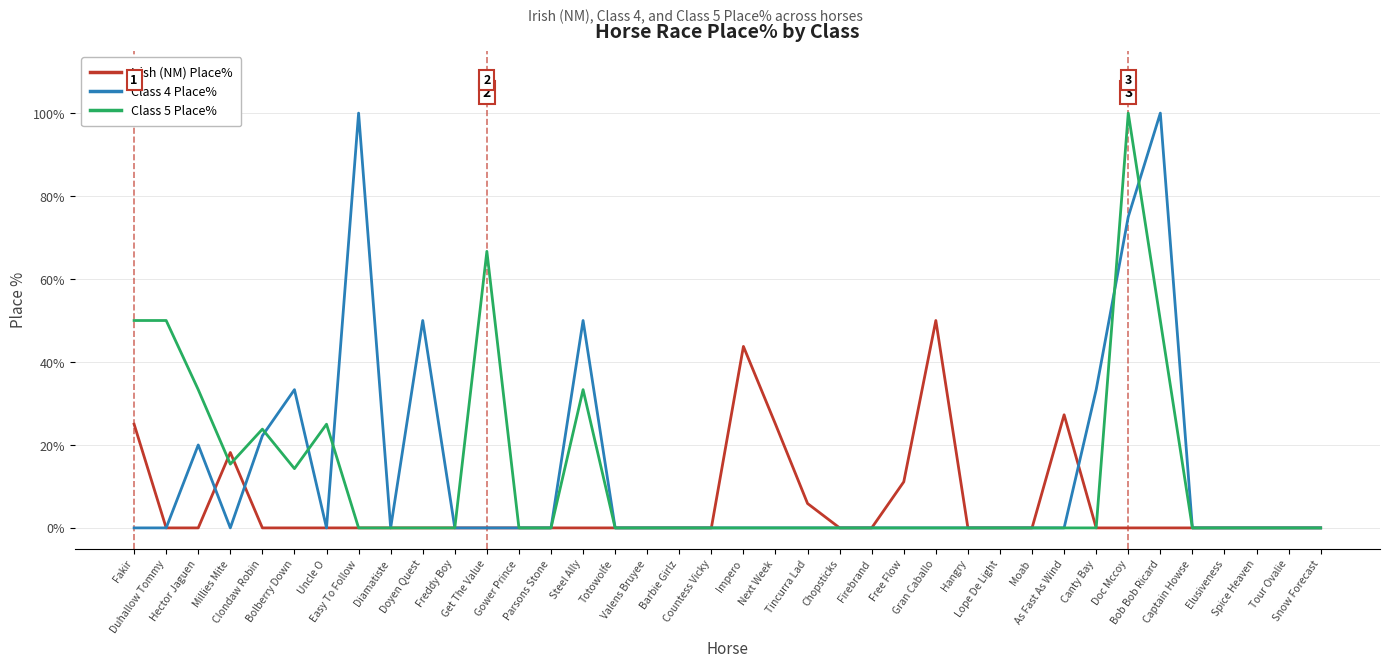

True or false: Class 5 Place% and Irish (NM) Place% cross at least once.

True